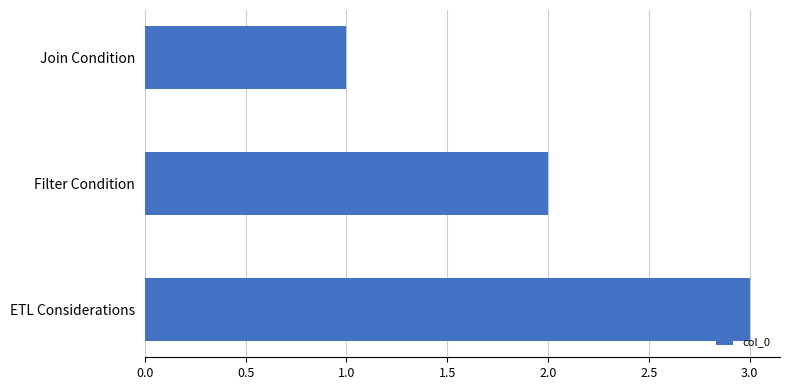

Which has a higher value, ETL Considerations or Filter Condition?

ETL Considerations